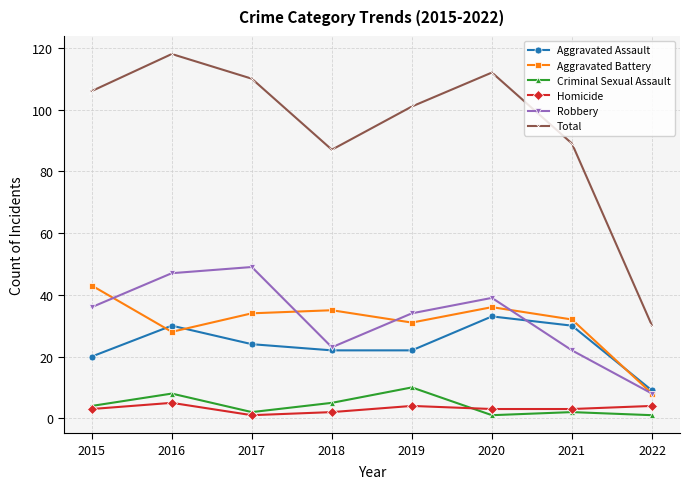

Which series has the largest total across all categories?

Total